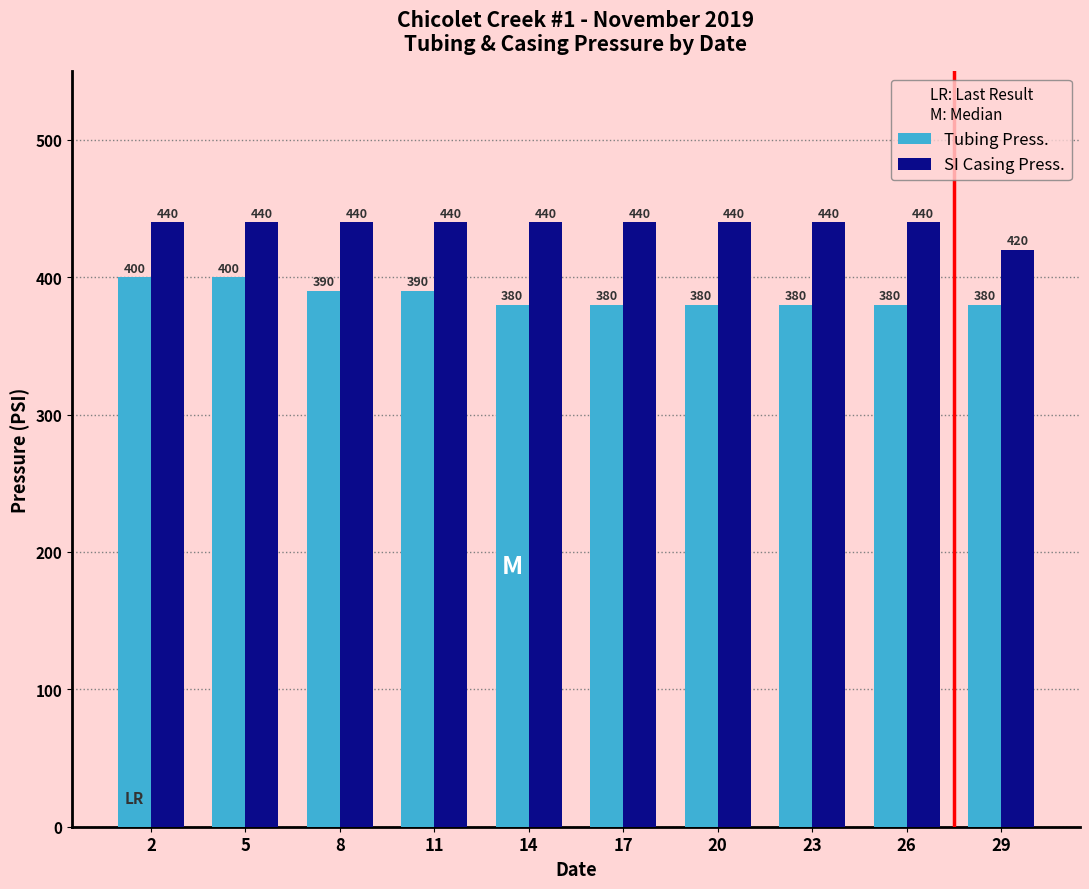

What is the average value of the SI Casing Press. series?

438